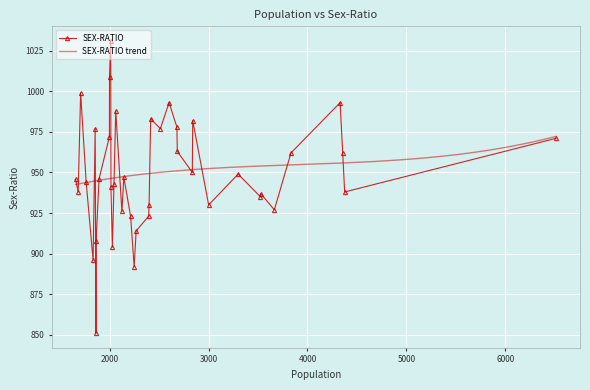

How many interior local valleys (lower than both neighbors) does the data have?

12